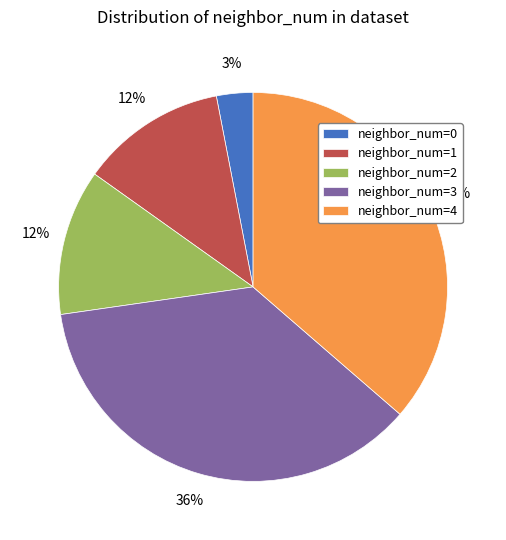

What percentage is the neighbor_num=1 slice, to the nearest percent?

12%